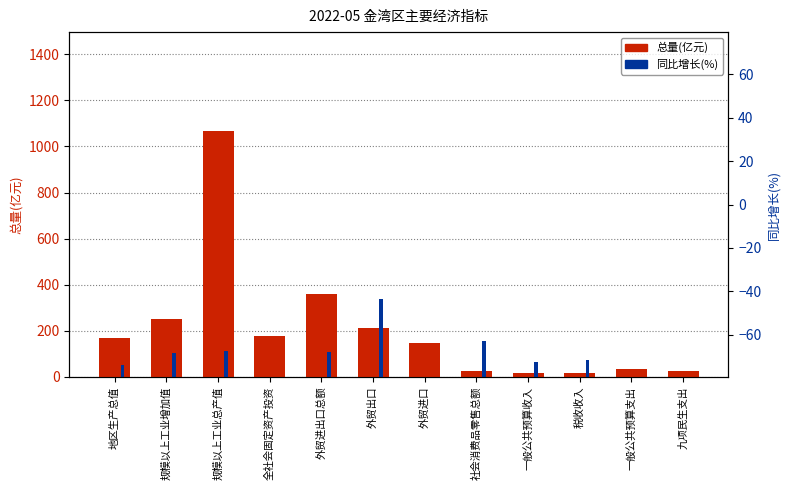

What are all the series names shown in the legend?

总量(亿元), 同比增长(%)